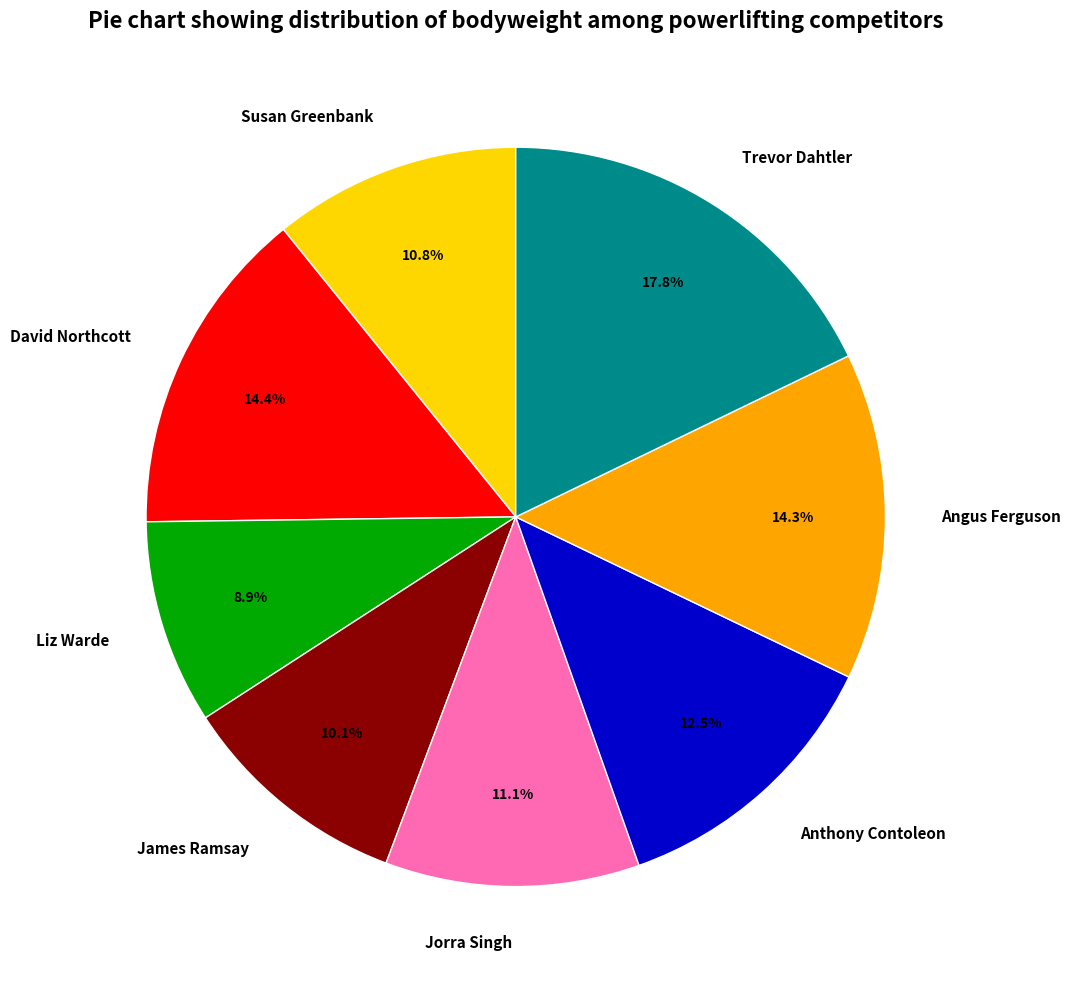

What is the smallest slice in the pie chart?

Liz Warde